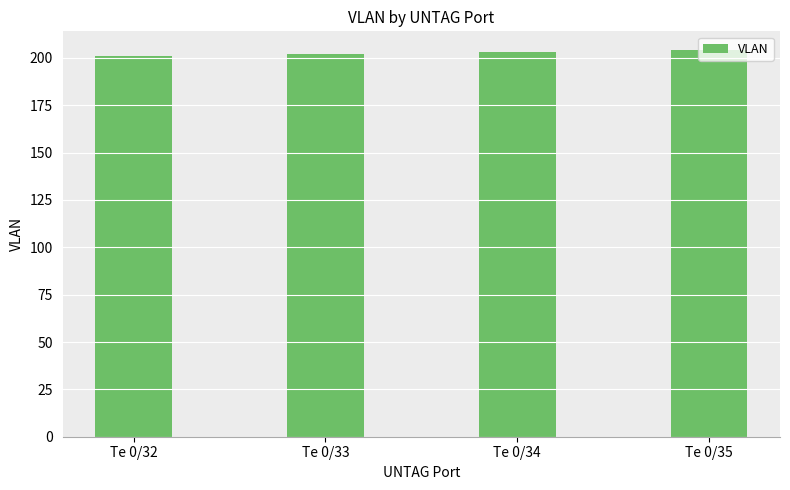

What is the value of the 4th bar from the left?

204